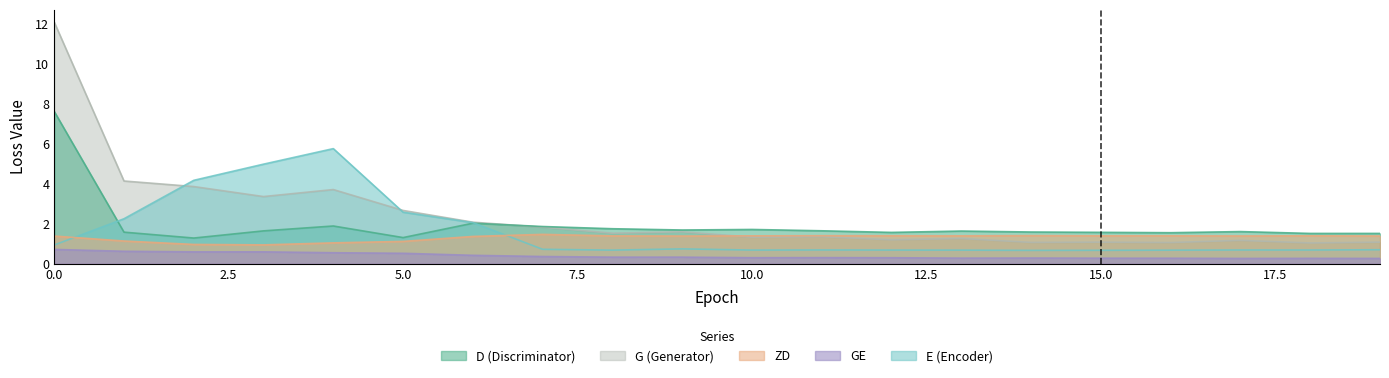

What is the difference between the second highest and second lowest values in the G series?

3.1